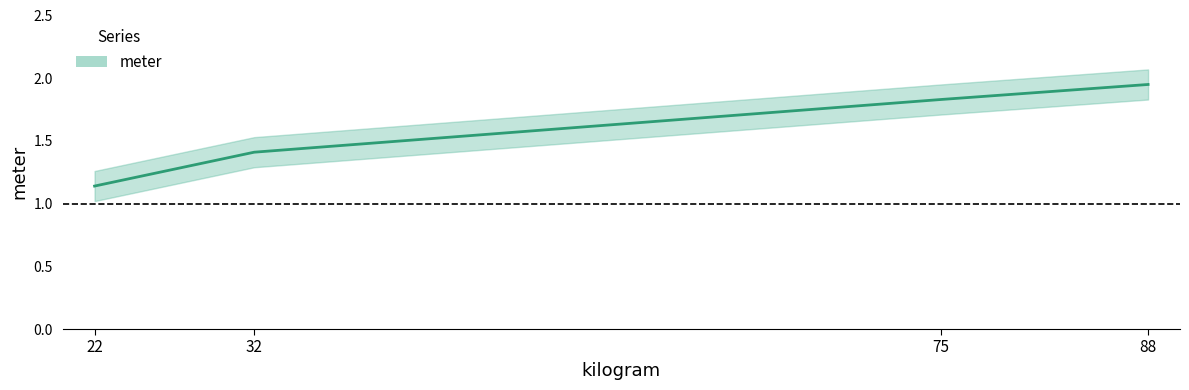

Which has a higher value, 32 or 88?

88